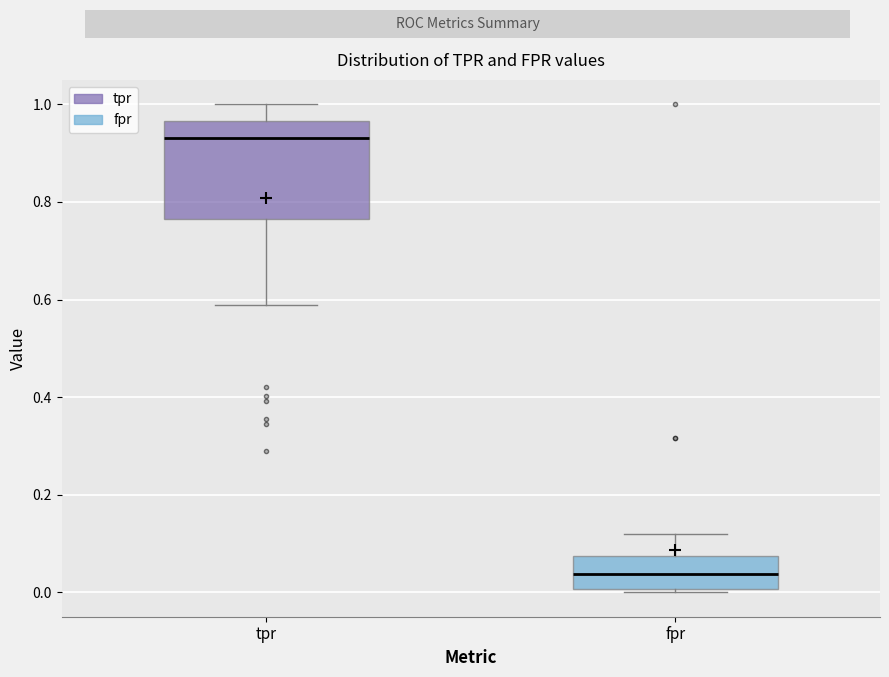

Reading left to right, read every box against the y-axis: the position of its median line, the range the box covers, and the ends of its whiskers. The values are not printed on the chart, so give them approximately, as read against the axis.

tpr: median 0.92, box 0.76 to 0.96, whiskers 0.58 to 1.00
fpr: median 0.04, box 0.00 to 0.08, whiskers 0.00 (just below the box's lower edge) to 0.12